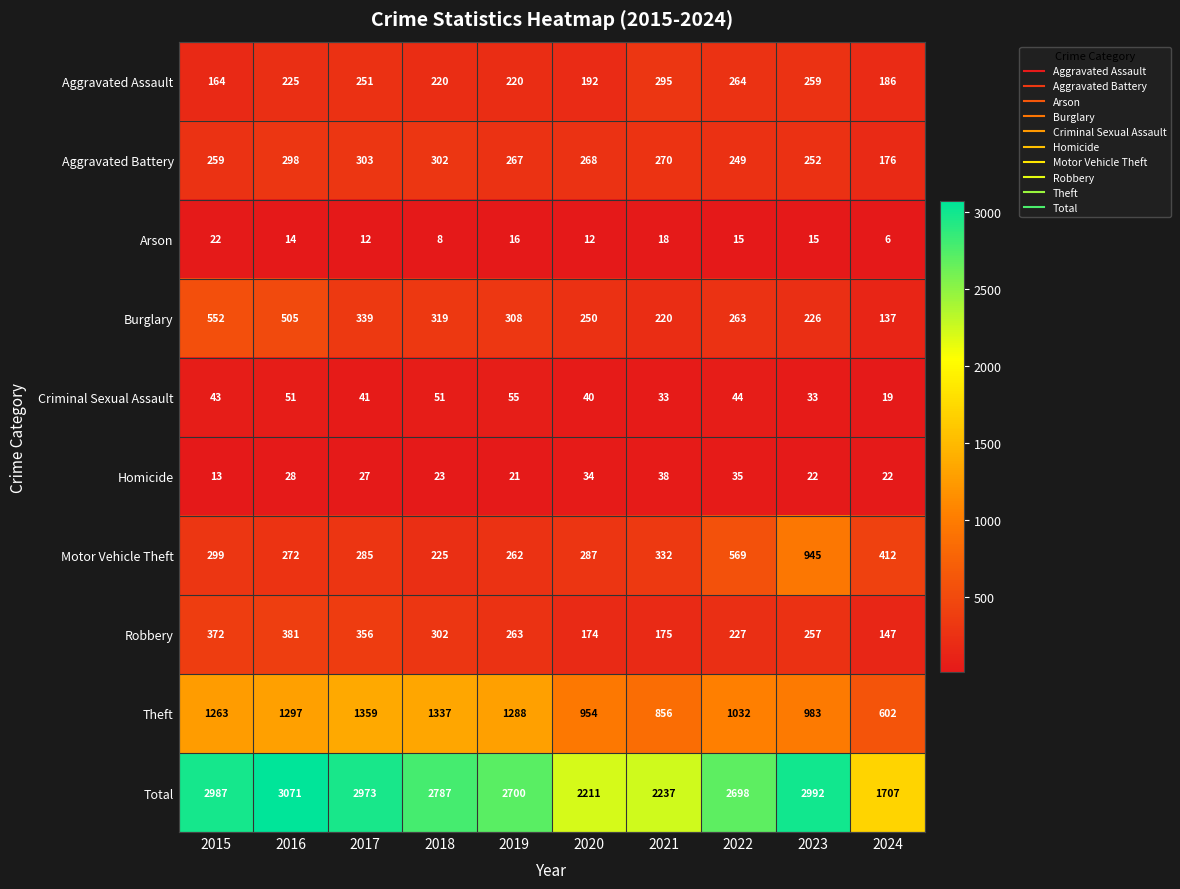

What value does the Homicide series have at 2020?

34